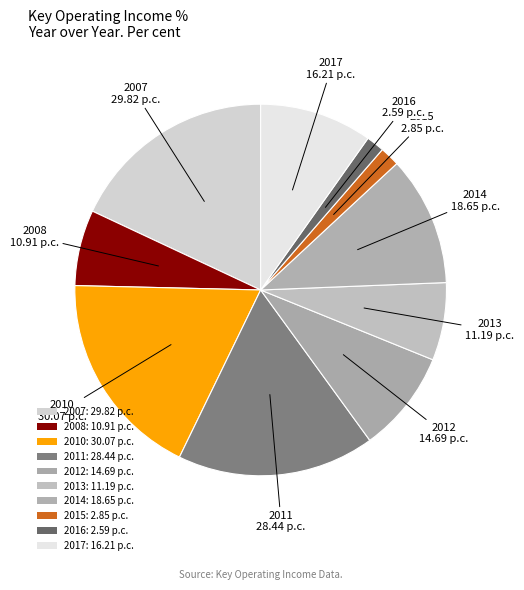

Does 2016 account for over 50% of the chart?

No